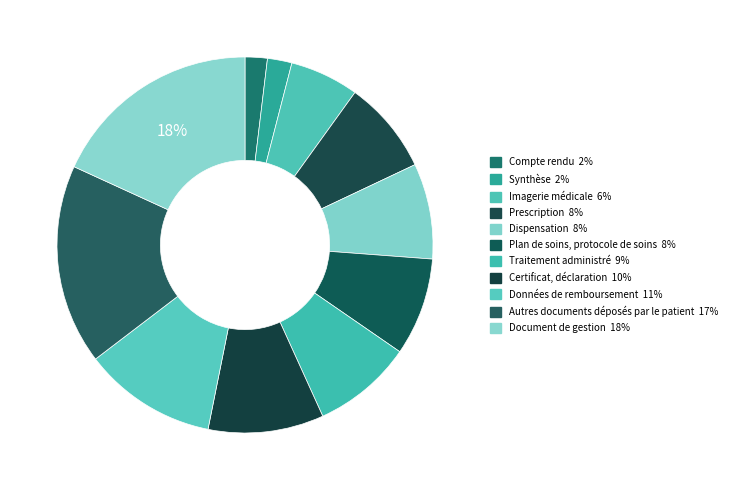

How much of the chart is everything except Dispensation?

91.8%